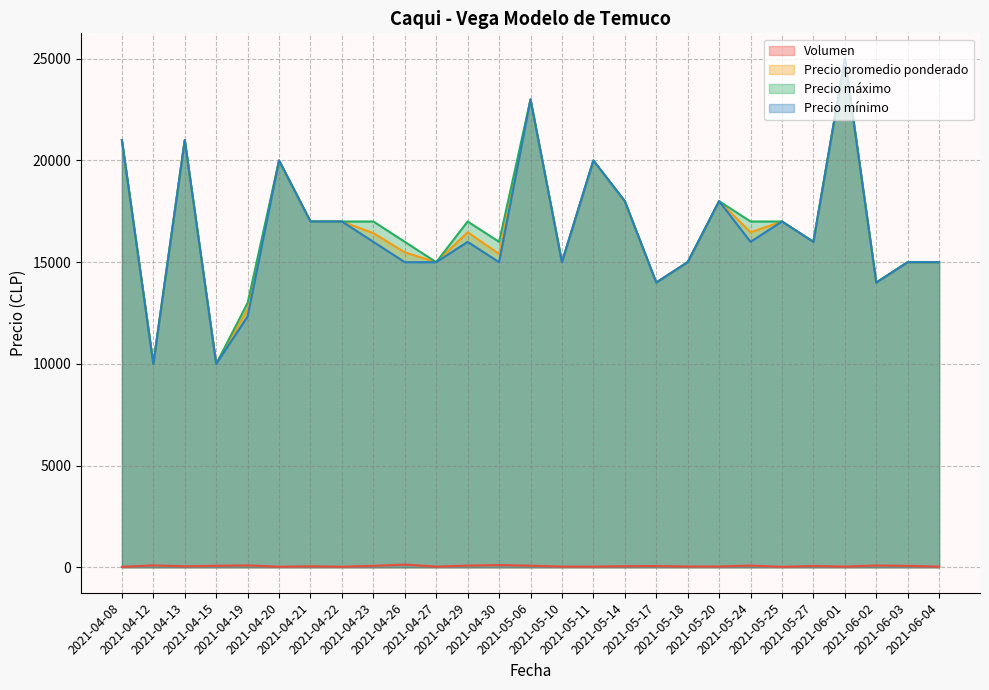

Does the chart display data point markers on the line(s)?

No